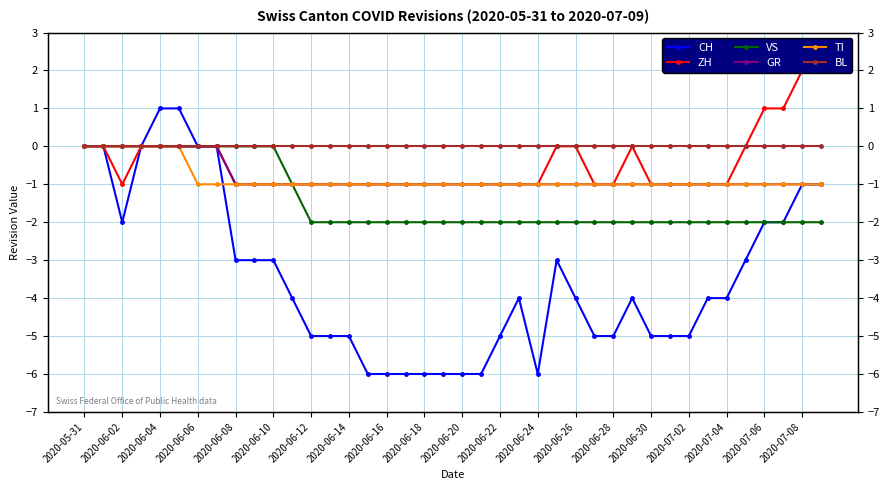

Count the number of data series in this chart.

6